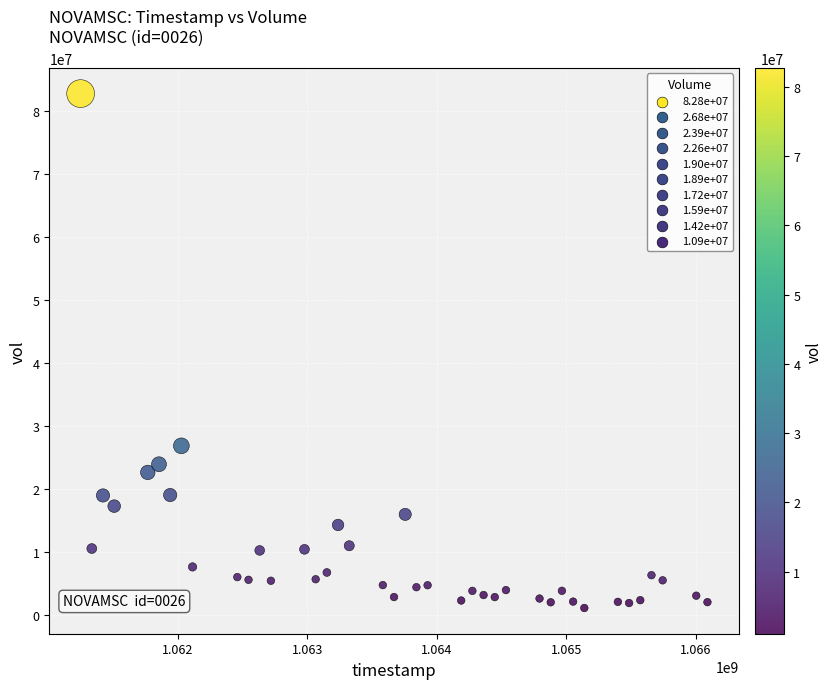

What is the range of X values (max minus min)?

4838400